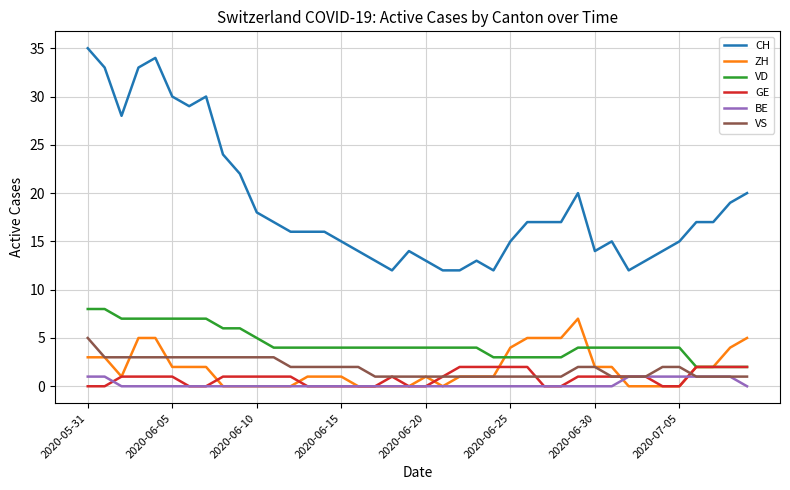

True or false: VS and VD intersect in this chart.

False